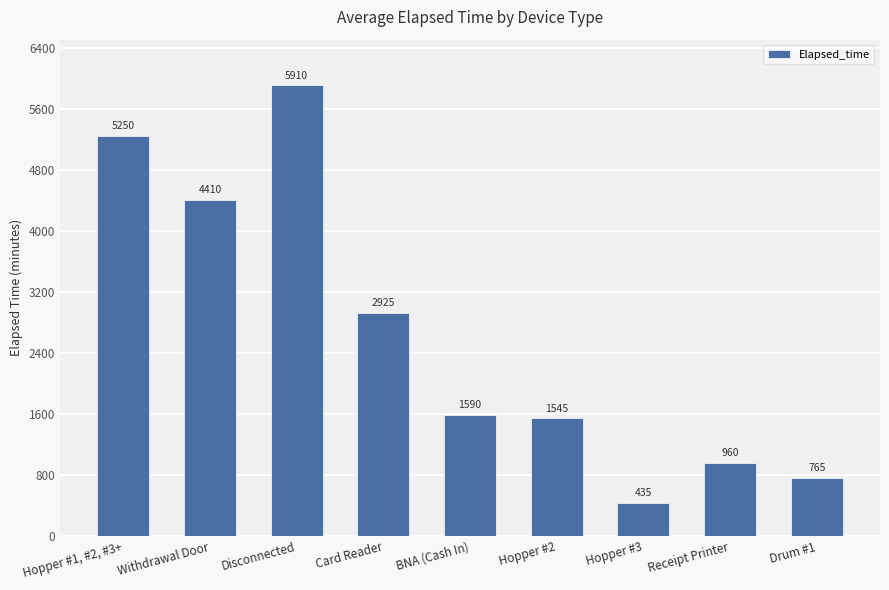

Which label corresponds to the smallest value in the chart?

Hopper #3